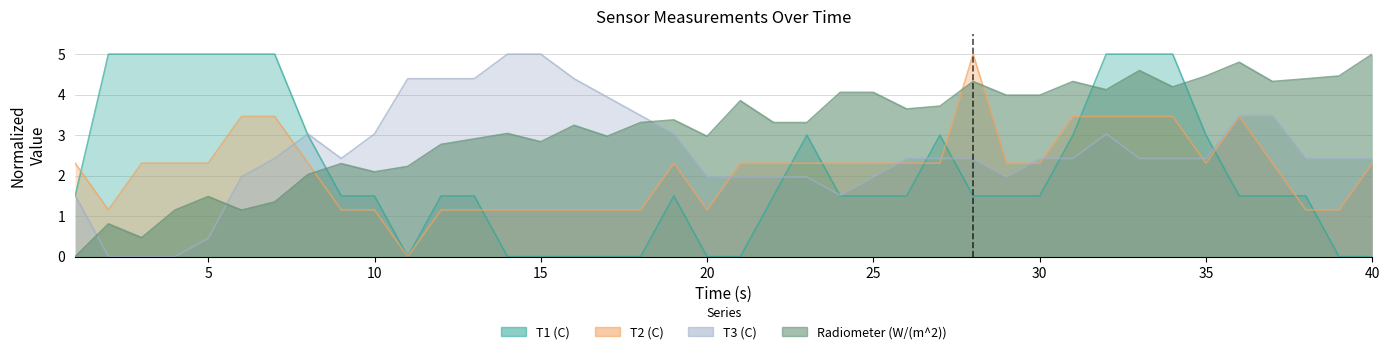

Which series has the widest spread of values?

T1 (C)